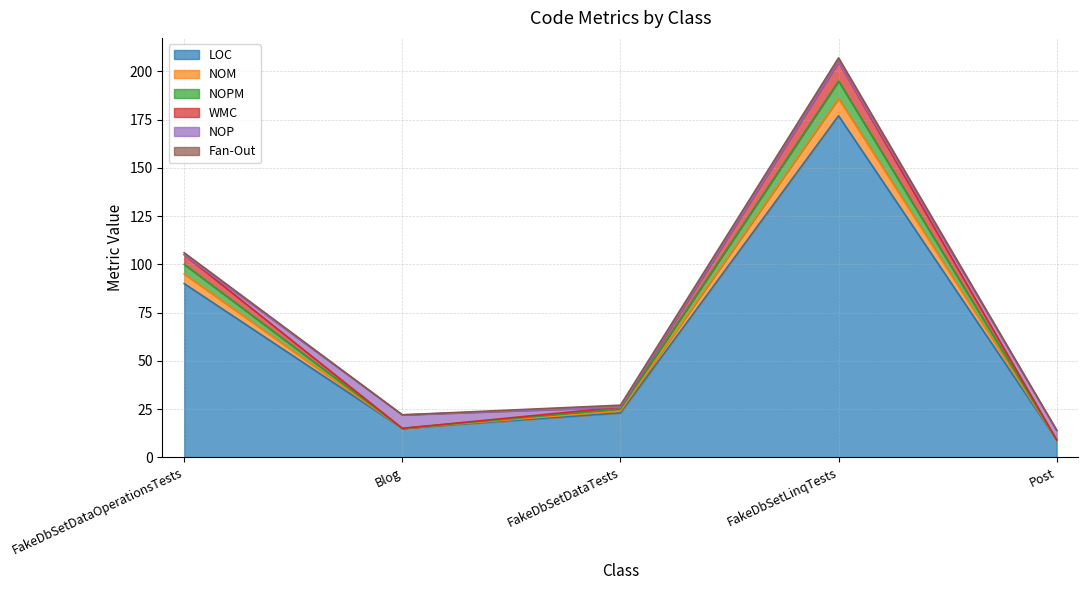

Which has a higher value, FakeDbSetDataTests or Blog?

FakeDbSetDataTests